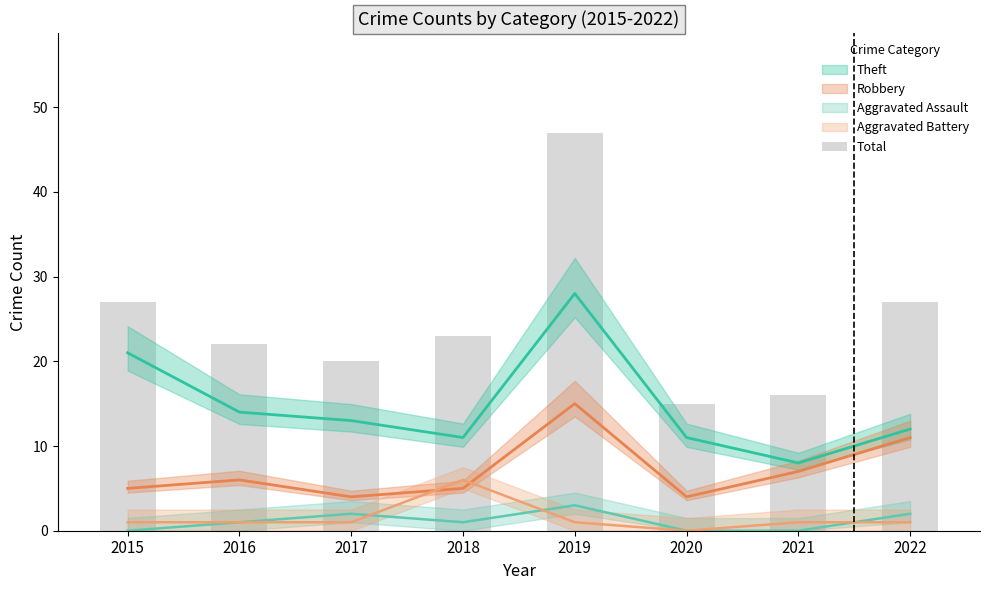

List the labels in order of value, smallest first.

2020, 2021, 2017, 2016, 2018, 2015, 2022, 2019